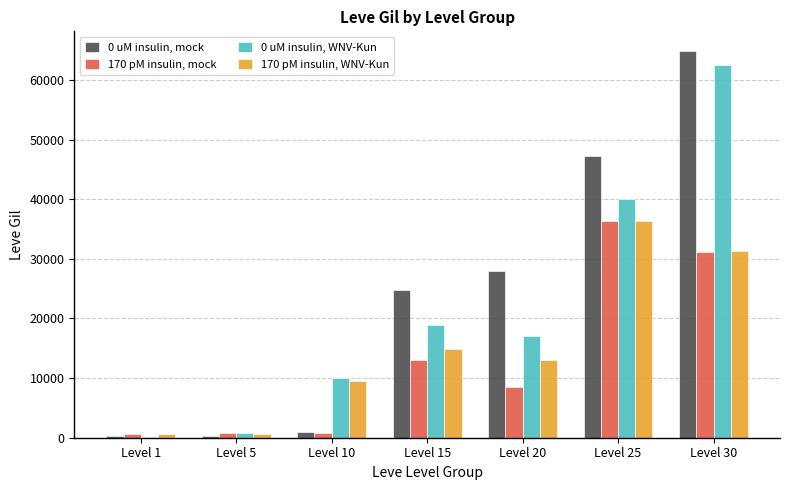

At which category does the chart reach its peak across all series?

Level 30